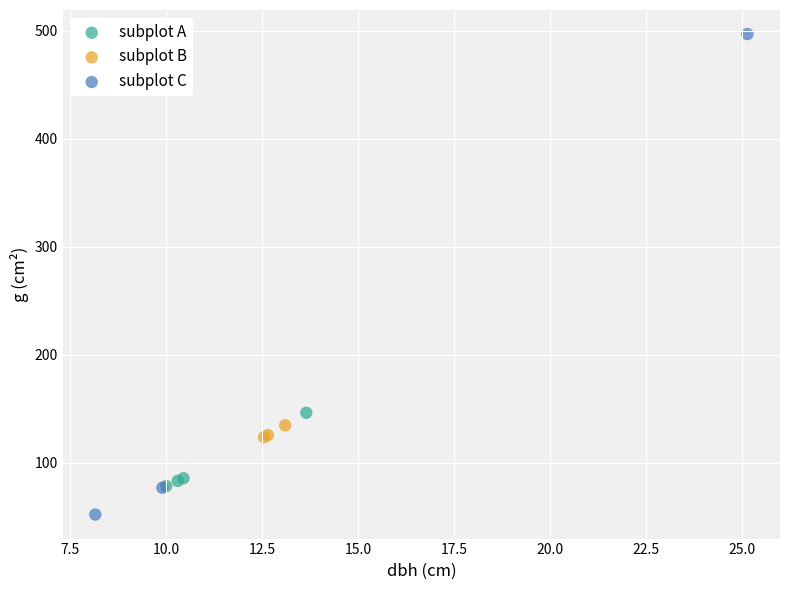

Which series contains the lowest Y value?

subplot C